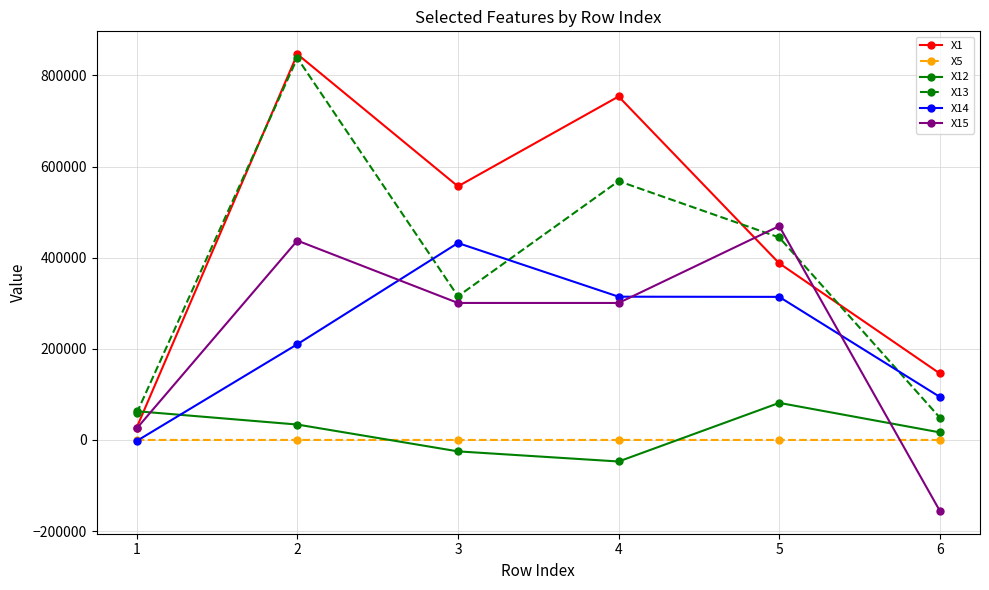

Which series changed the most between 2 and 4?

X13